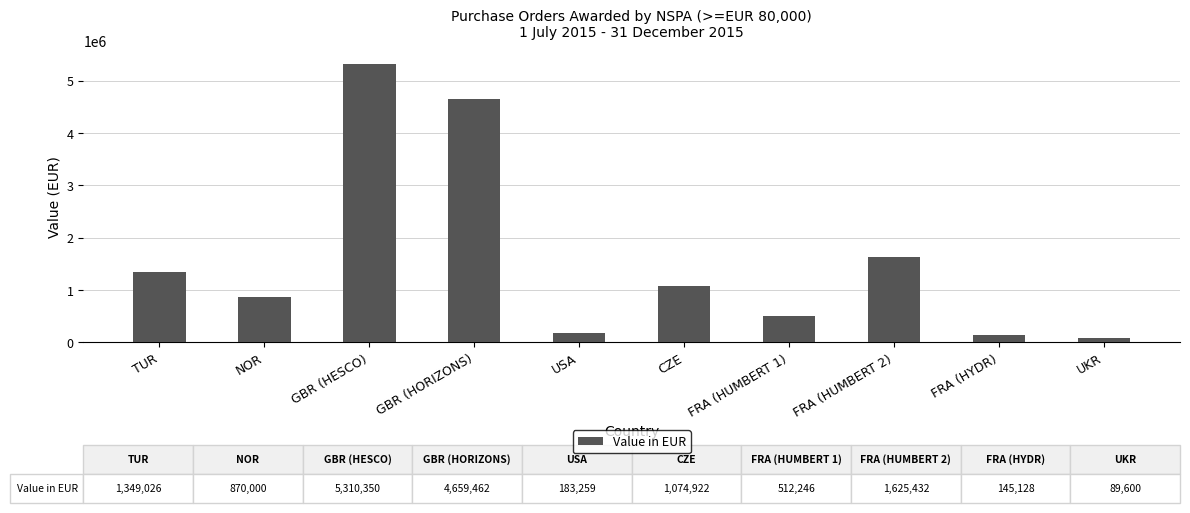

At which label does the data first exceed 1074922?

TUR